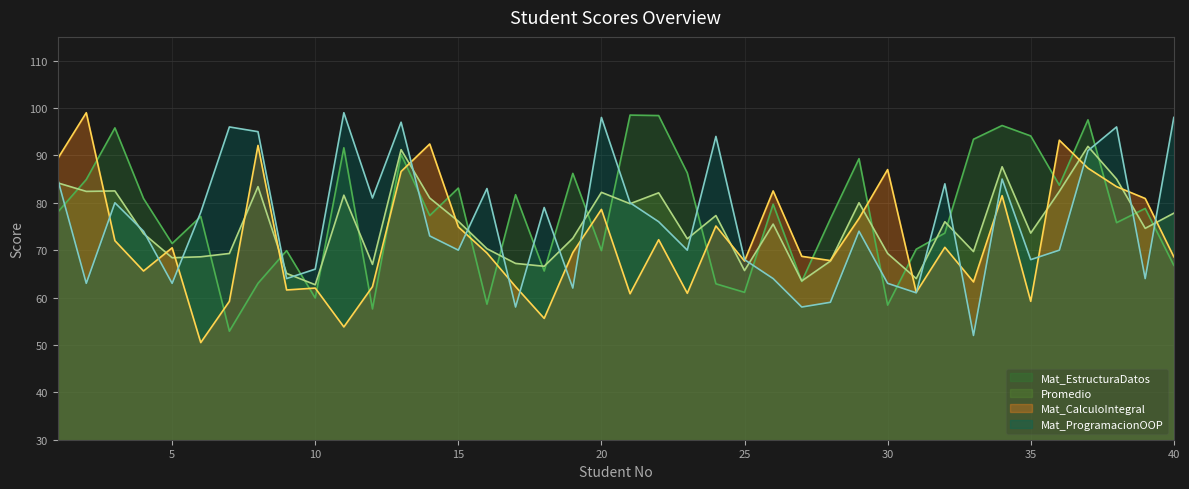

Rank the series by their maximum value, from highest to lowest.

Mat_CalculoIntegral, Mat_ProgramacionOOP, Mat_EstructuraDatos, Promedio